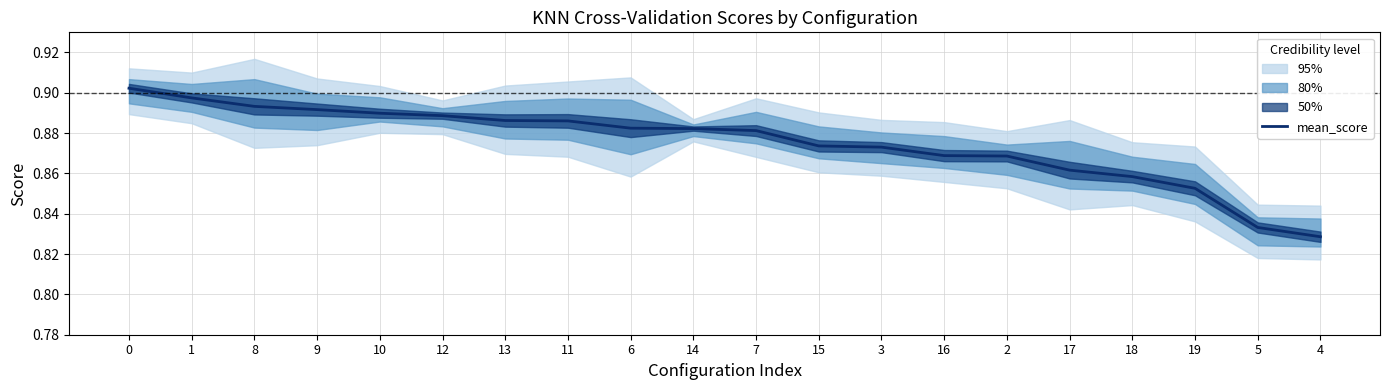

Does the chart have visible grid lines?

Yes